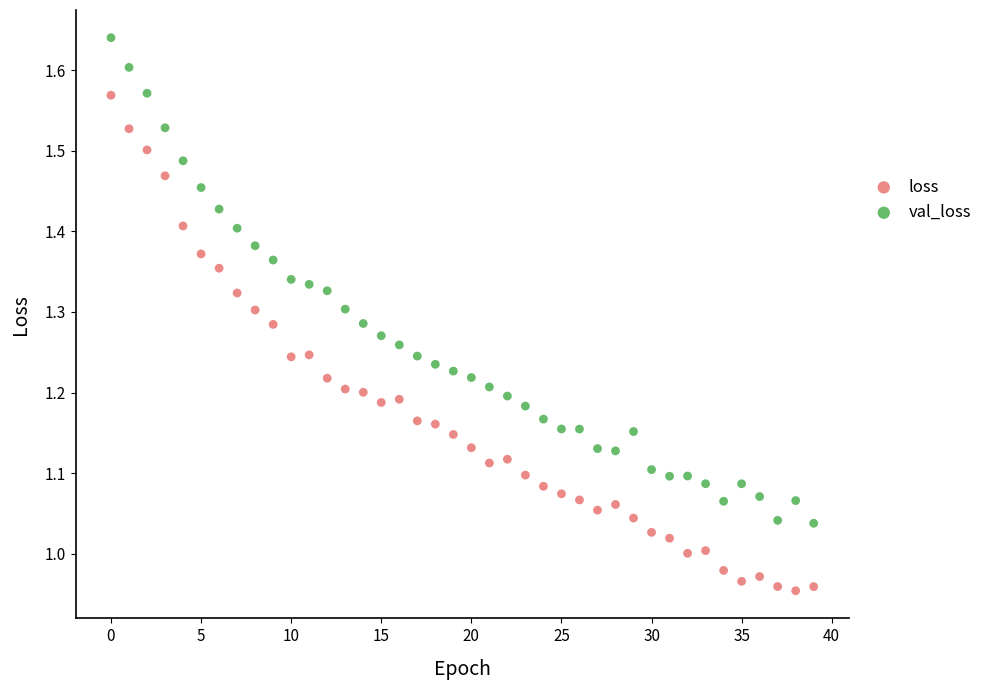

Which series has the widest spread of Y values?

loss